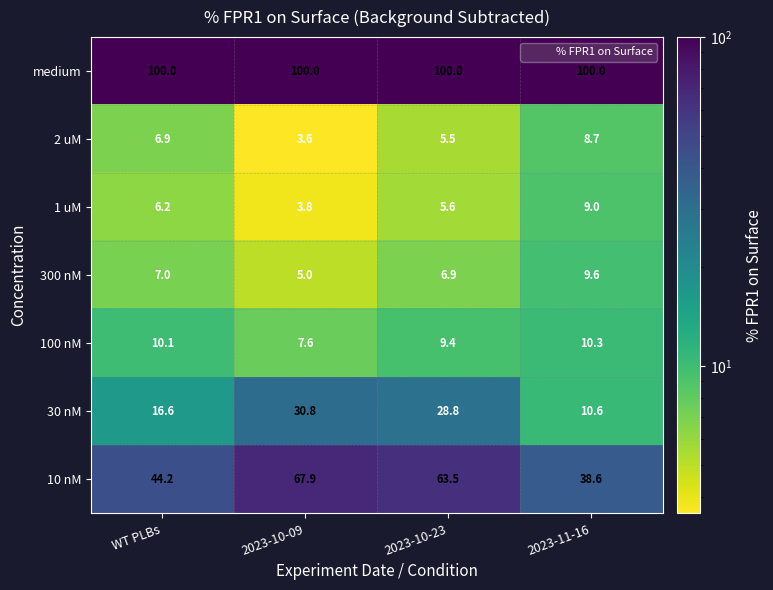

How many categories are shown in the chart?

4